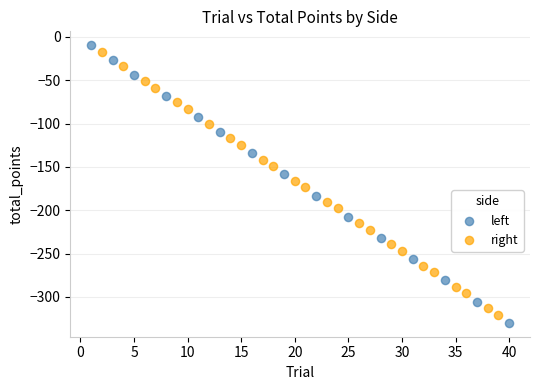

Which series has the widest spread of Y values?

left